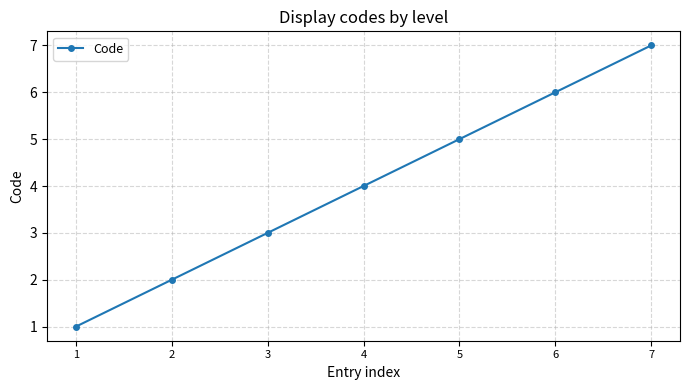

Approximately how many times larger is the value at 5 compared to 2?

2.5